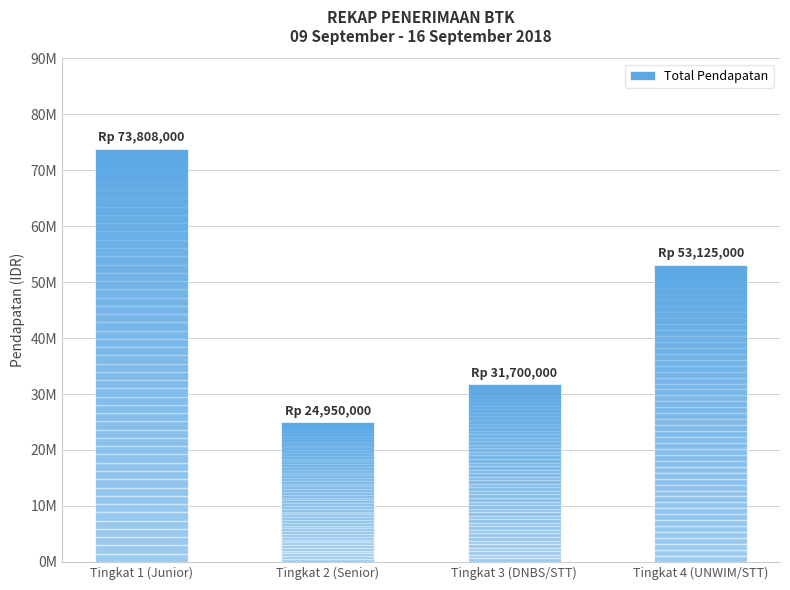

The value at Tingkat 3 (DNBS/STT) is 15016039. True or false?

False